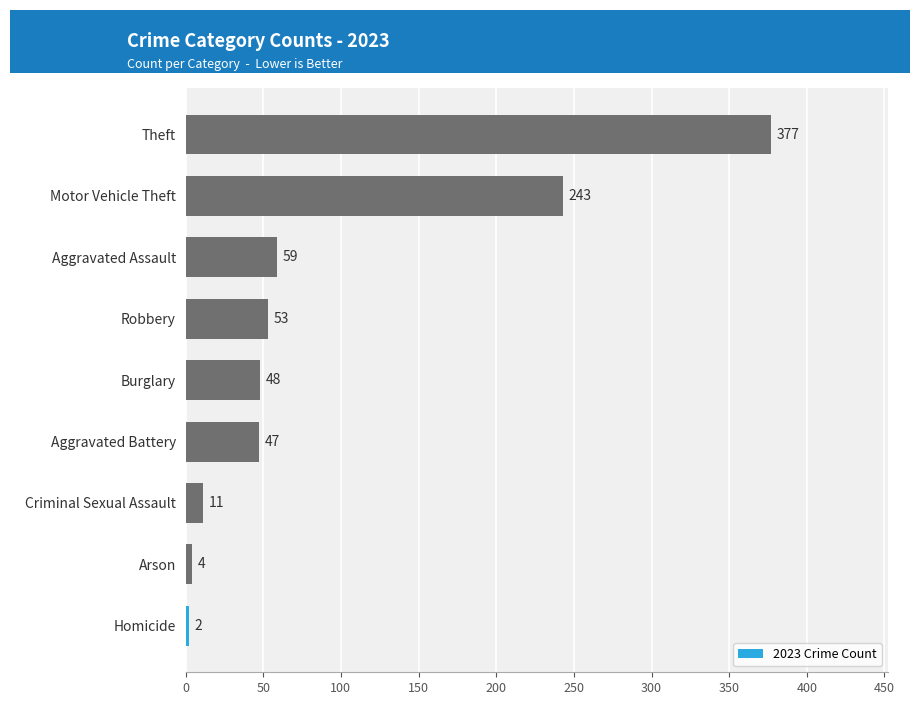

What is the difference between the maximum and minimum values?

375